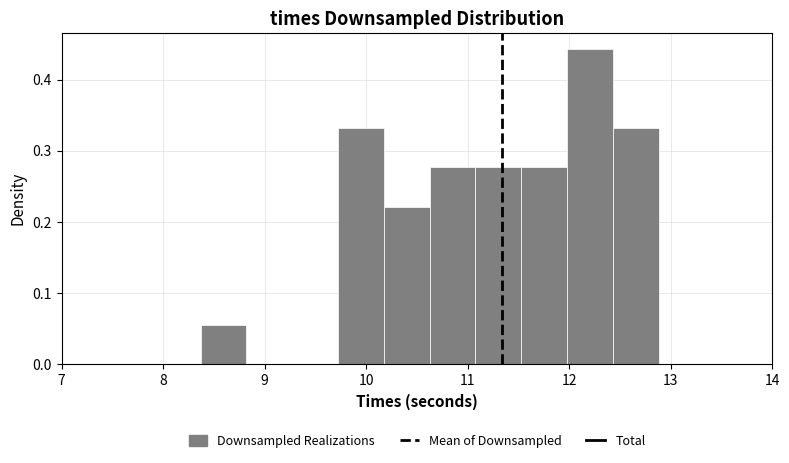

Over which range of the x-axis is the bar tallest?

12.0 to 12.4